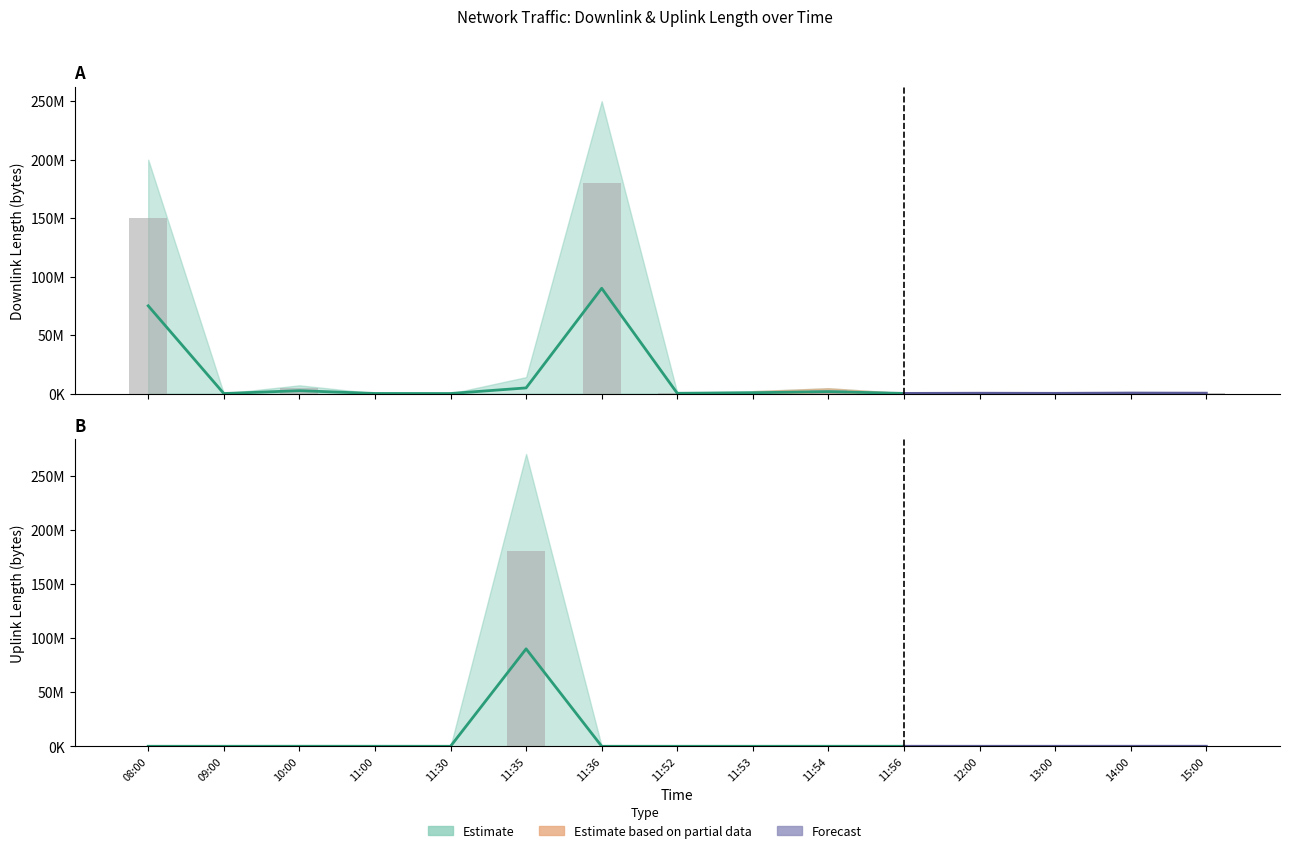

Is the value of downlink_length at 14:00 greater than the value of uplink_length at 11:30?

Yes